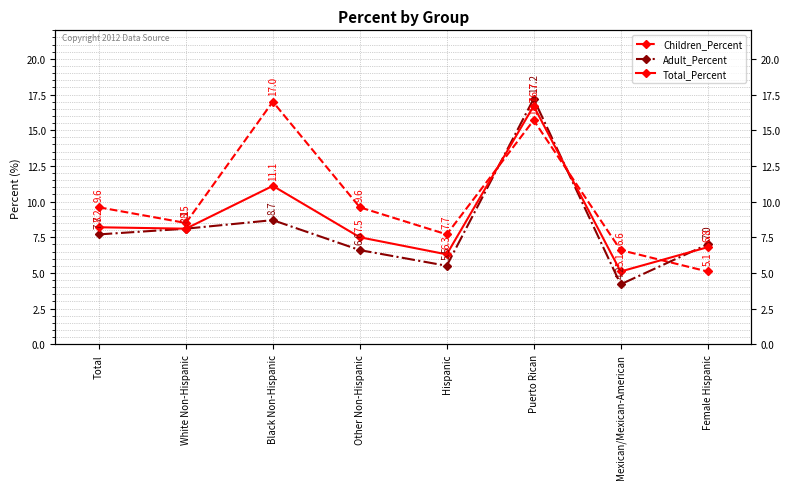

What is the lowest value of the Children_Percent series?

5.1